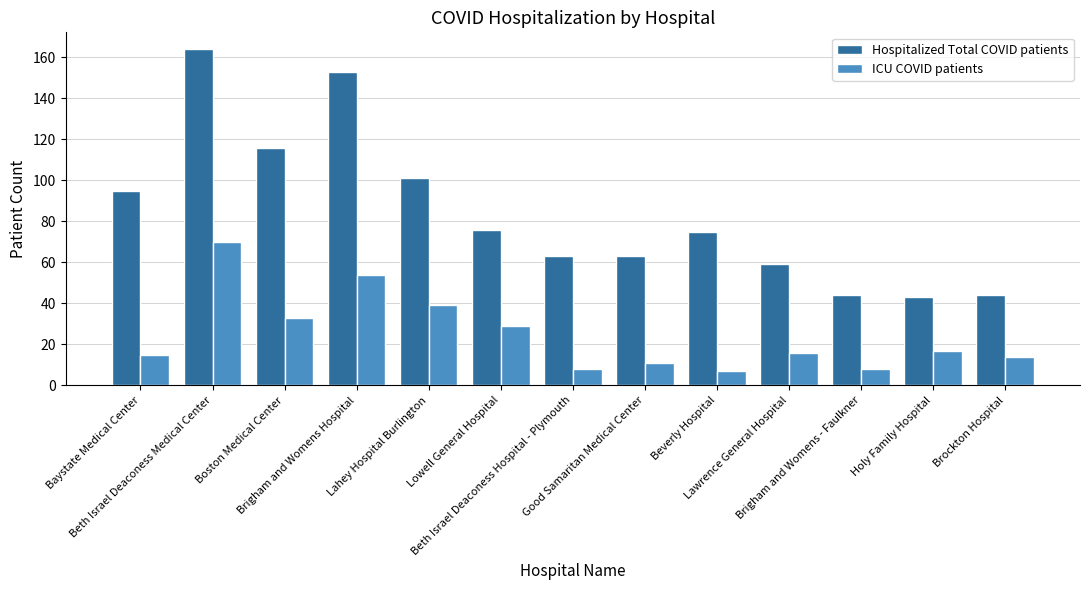

What position from the left is Brockton Hospital?

13